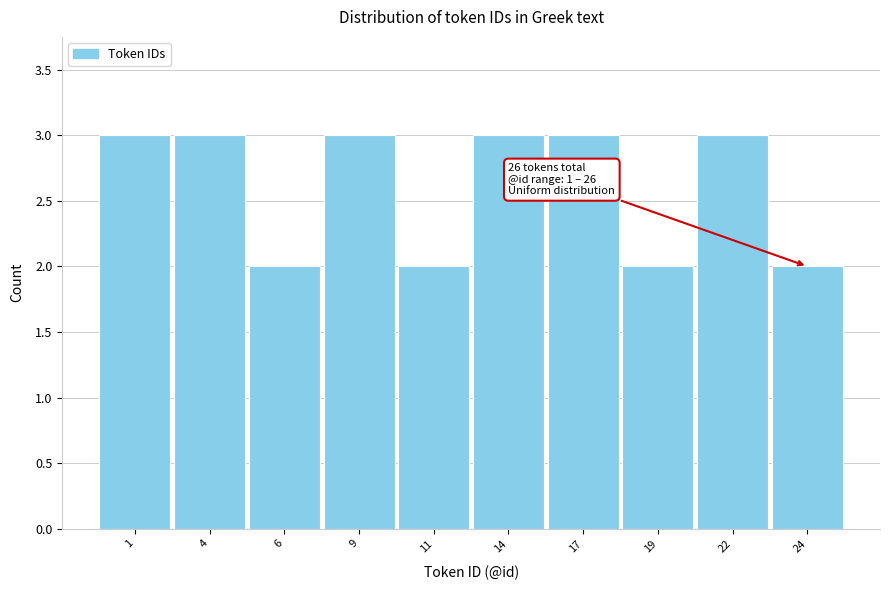

Reading left to right, list all the values displayed in this chart.

1=3	4=3	6=2	9=3	11=2	14=3	17=3	19=2	22=3	24=2